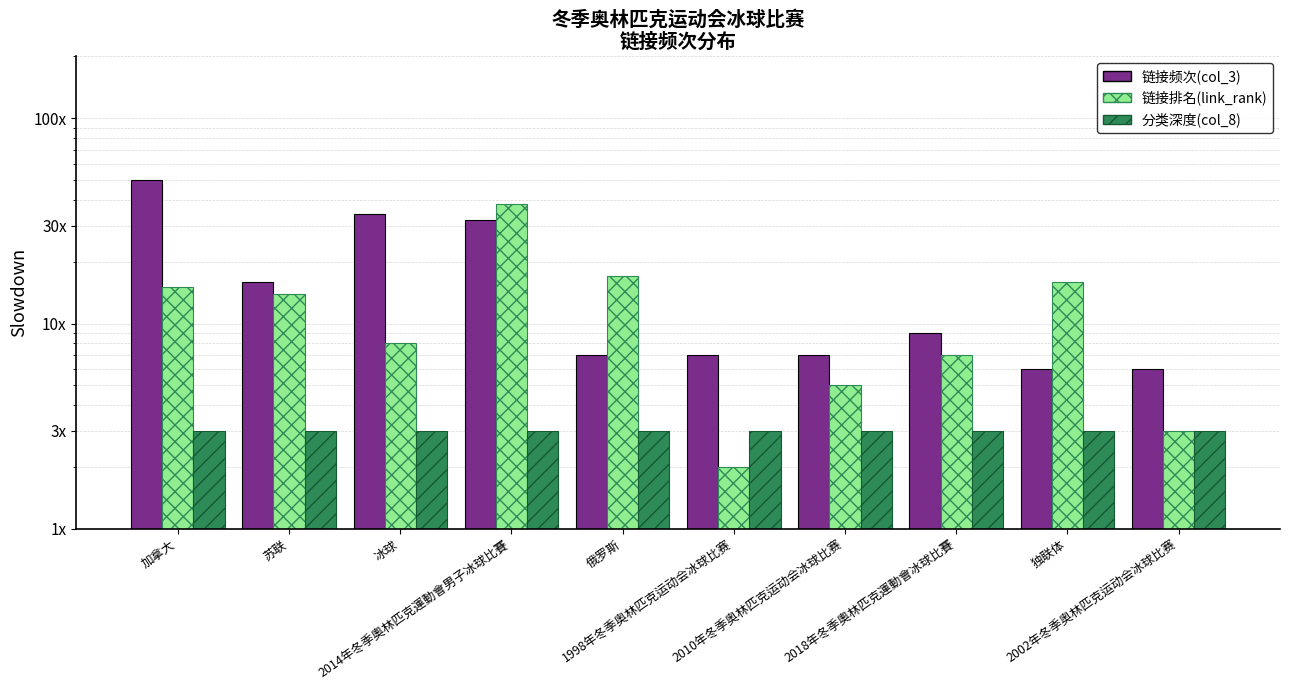

Reading left to right, list all the values displayed in this chart.

链接频次(col_3): 50	16	34	32	7	7	7	9	6	6
链接排名(link_rank): 15	14	8	38	17	2	5	7	16	3
分类深度(col_8): 3	3	3	3	3	3	3	3	3	3